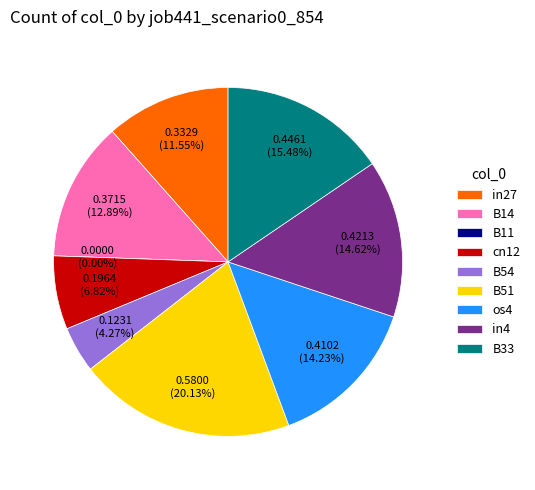

What is the total percentage of B33 and B51?

35.6%